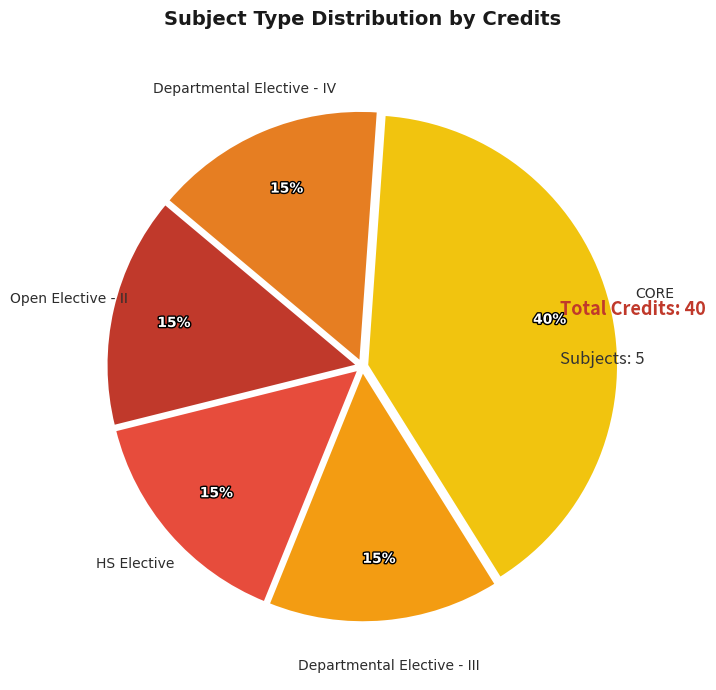

True or false: Departmental Elective - III accounts for 15% of the total.

True